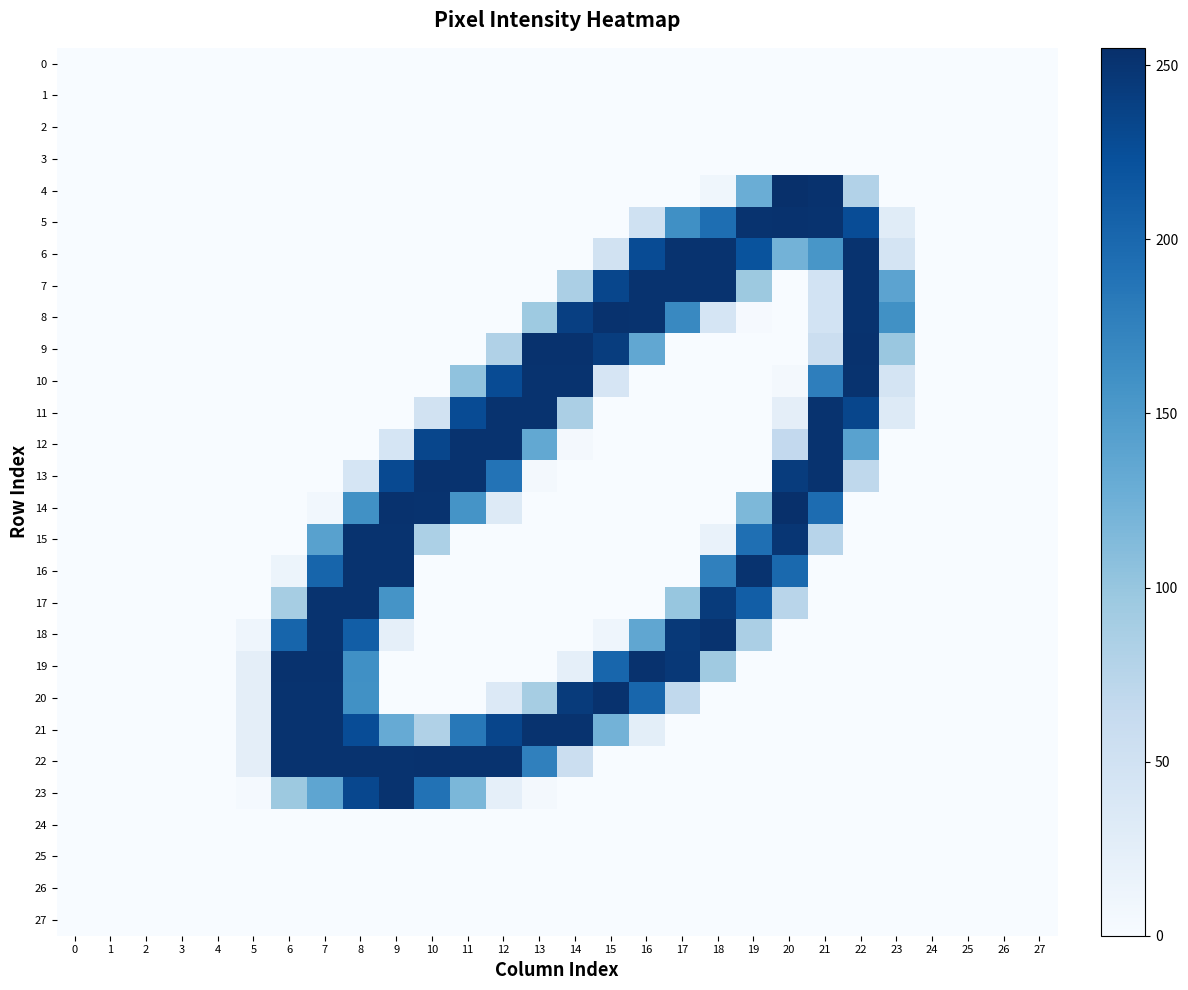

Rank the series by their maximum value, from lowest to highest.

0, 1, 2, 3, 24, 25, 26, 27, 6, 7, 10, 11, 12, 15, 16, 17, 18, 21, 23, 5, 8, 9, 13, 19, 20, 22, 4, 14